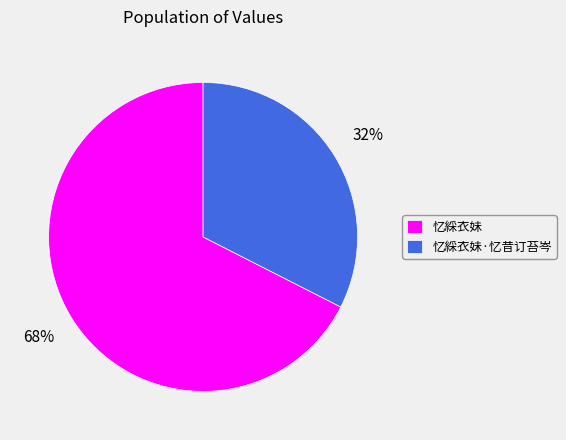

How many slices are in this pie chart?

2